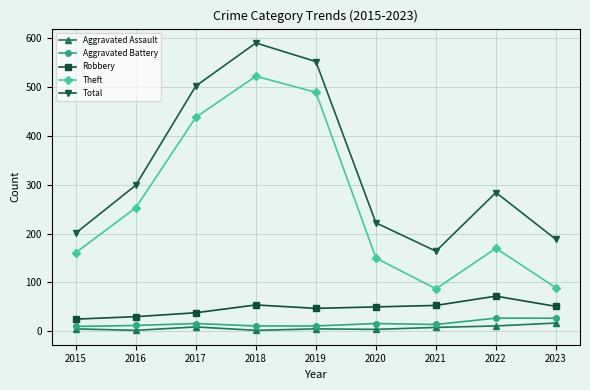

How many distinct data groups are displayed?

5